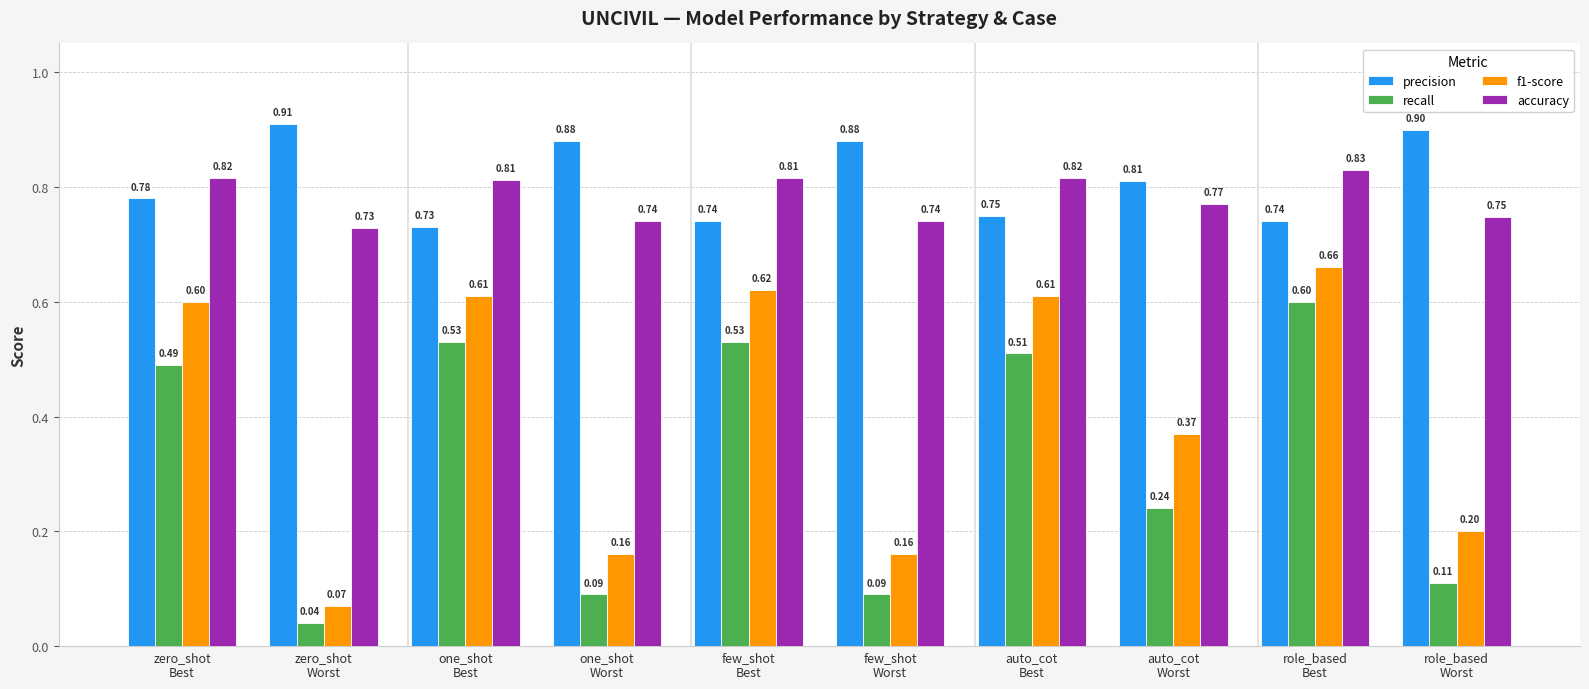

At which label is recall closest to 0?

zero_shot
Worst